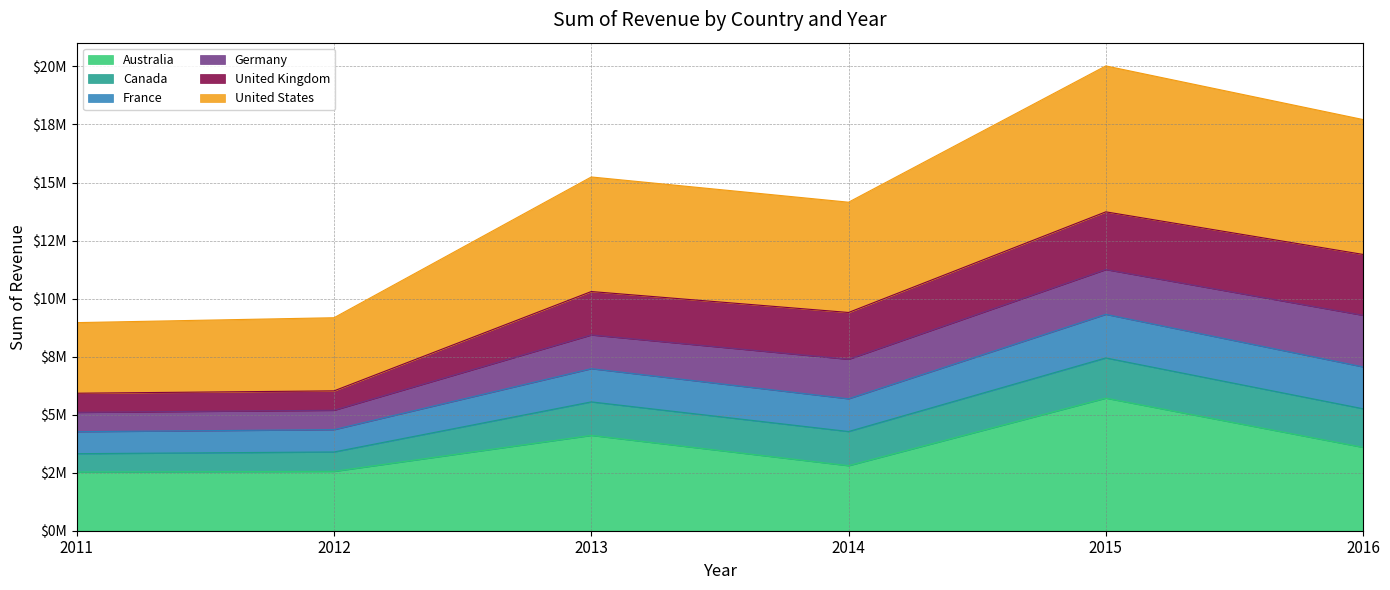

What is the sum of the Australia values at 2016 and 2014?

6394825